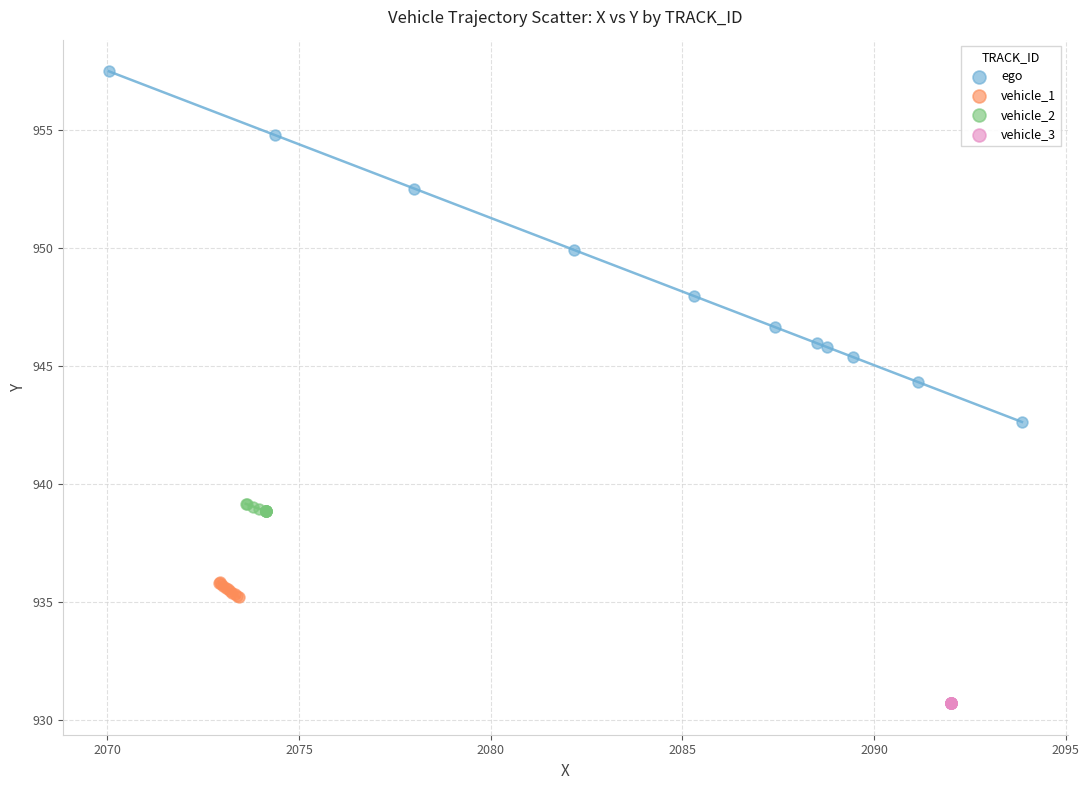

Which series reaches the maximum Y coordinate?

ego